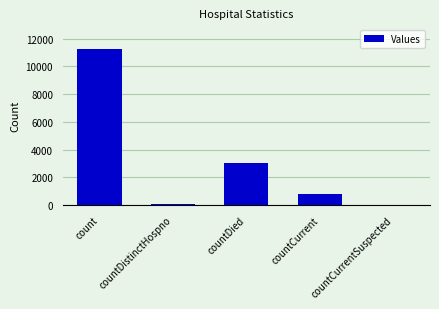

What is the change in value from count to countCurrent?

-10436